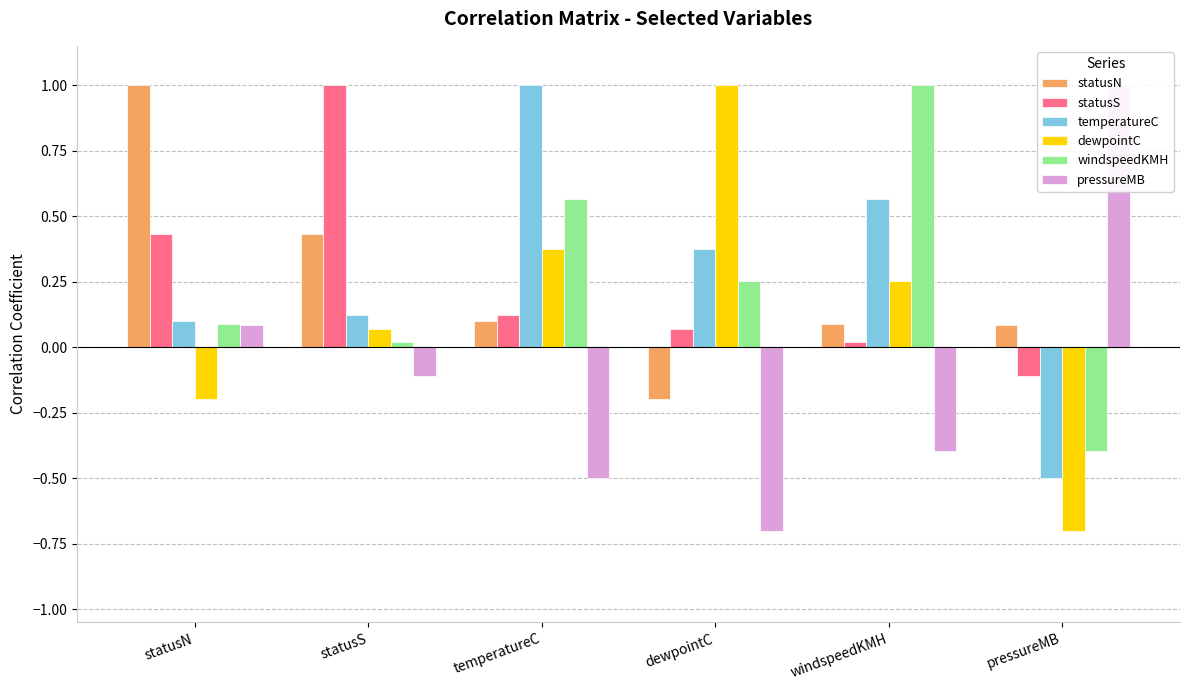

What is the approximate value of statusS at dewpointC?

0.1